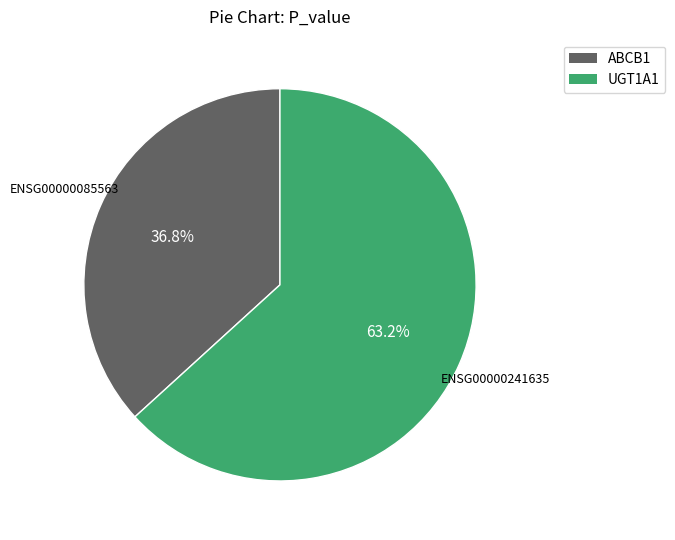

Is it true that ENSG00000241635 is 73% of the pie?

False